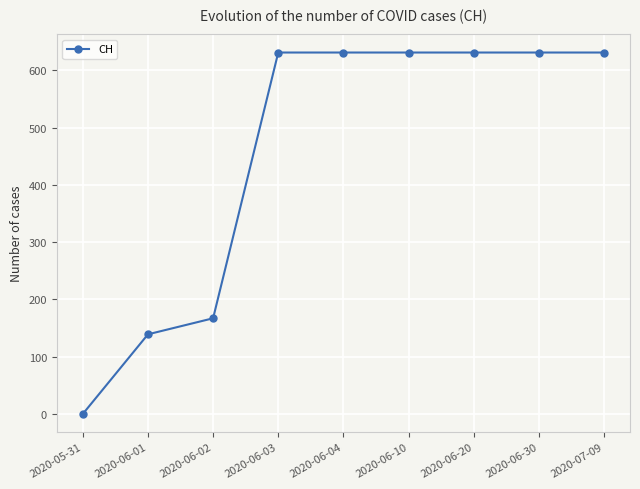

Reading right to left, list all the values displayed in this chart.

2020-07-09=631	2020-06-30=631	2020-06-20=631	2020-06-10=631	2020-06-04=631	2020-06-03=631	2020-06-02=167	2020-06-01=139	2020-05-31=0